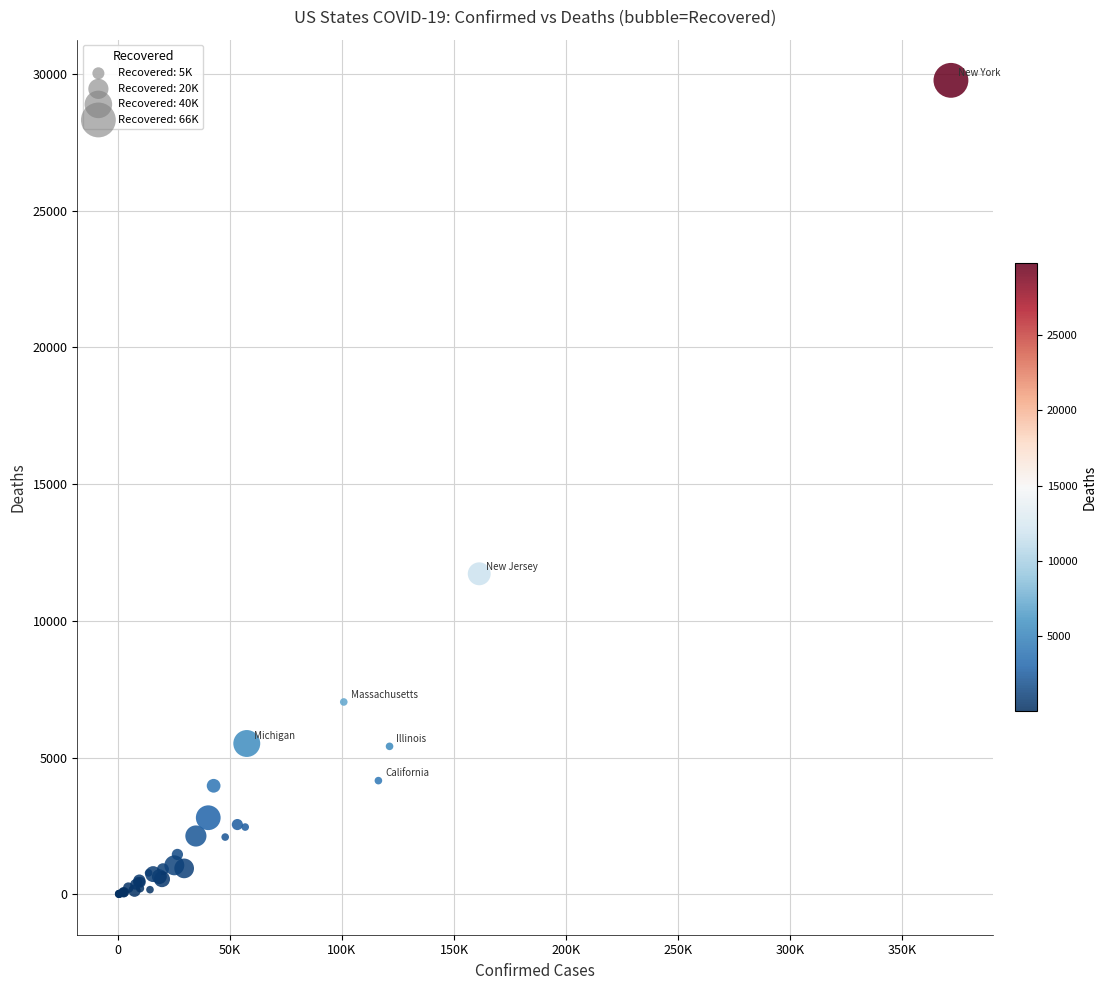

What Y value in the scatter plot is closest to 14890?

11723